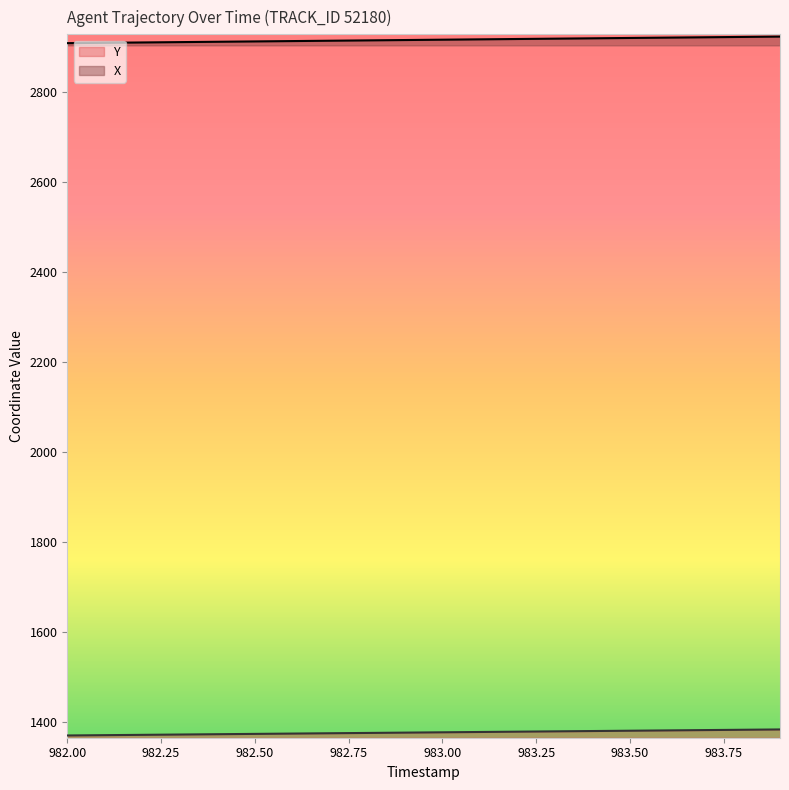

What is the value of the X point at the 1st from the left?

2907.8